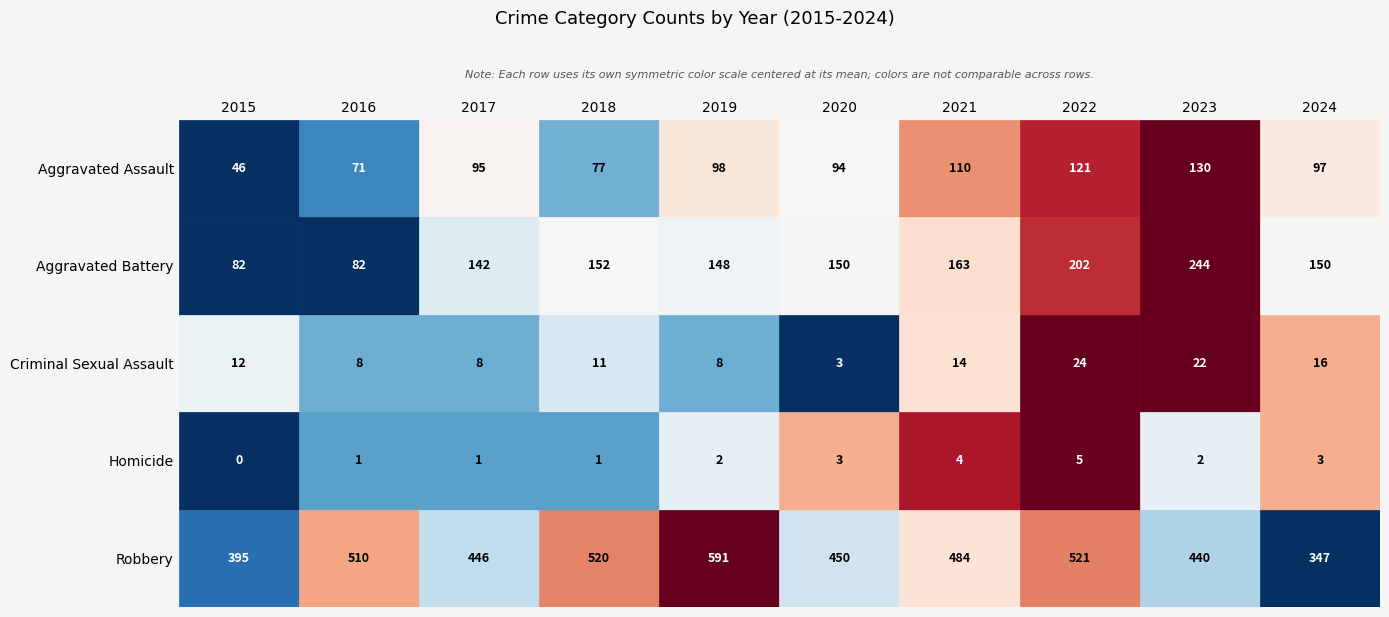

Which label corresponds to the smallest value in the chart?

2015